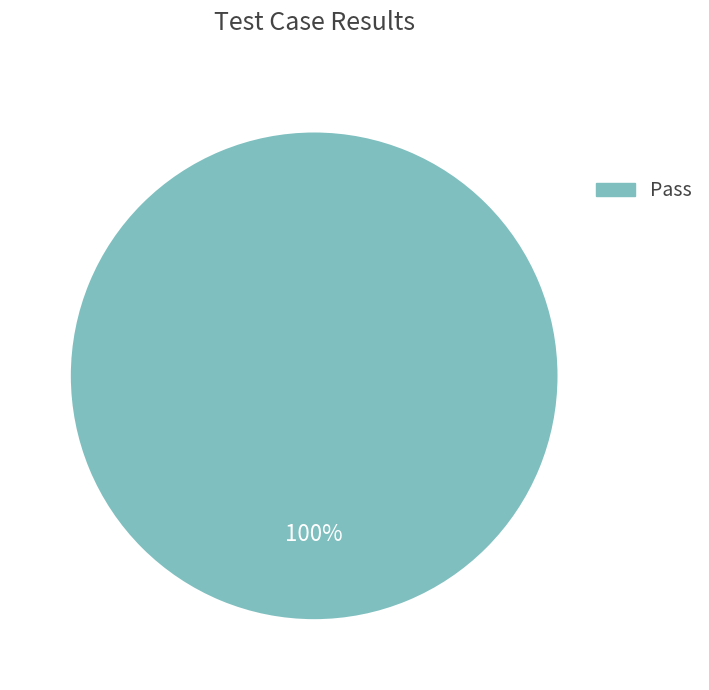

Does any single category account for the majority?

Yes